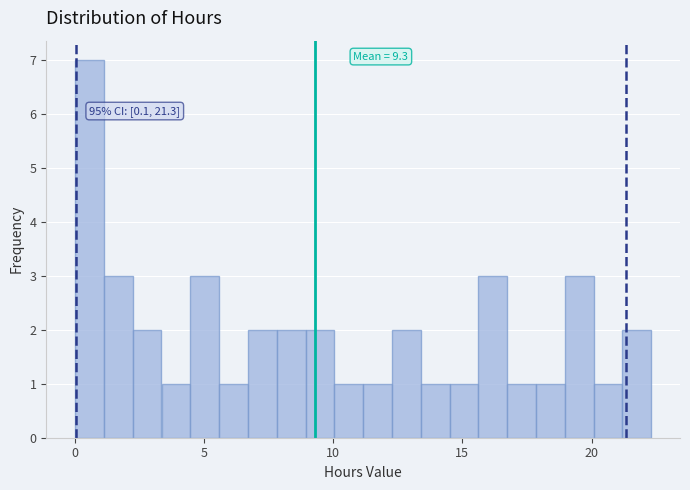

Around what value on the x-axis is the tallest bar? Give the approximate position of its centre, as read against the axis.

0.5